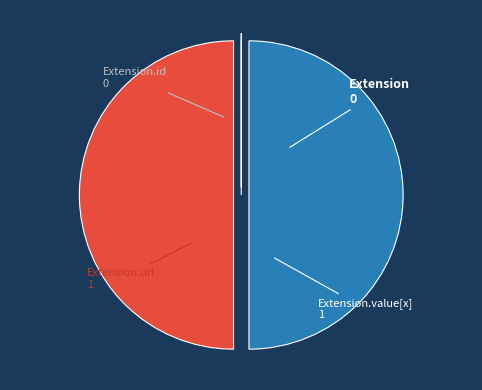

Which slice is the smallest?

Extension